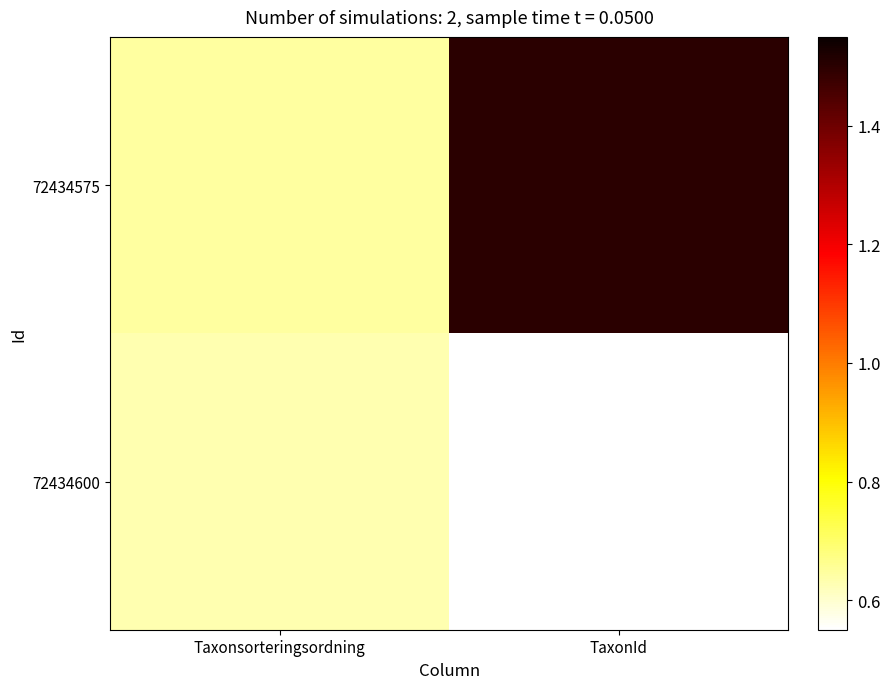

Which series has the largest total across all categories?

72434575